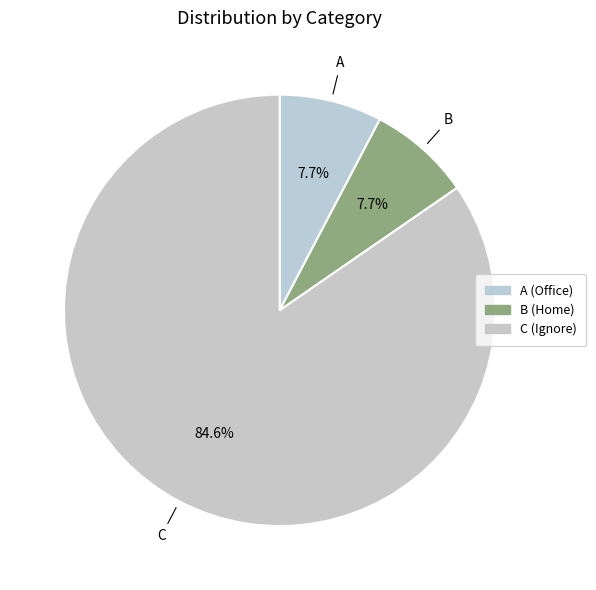

How many segments does this pie chart have?

3